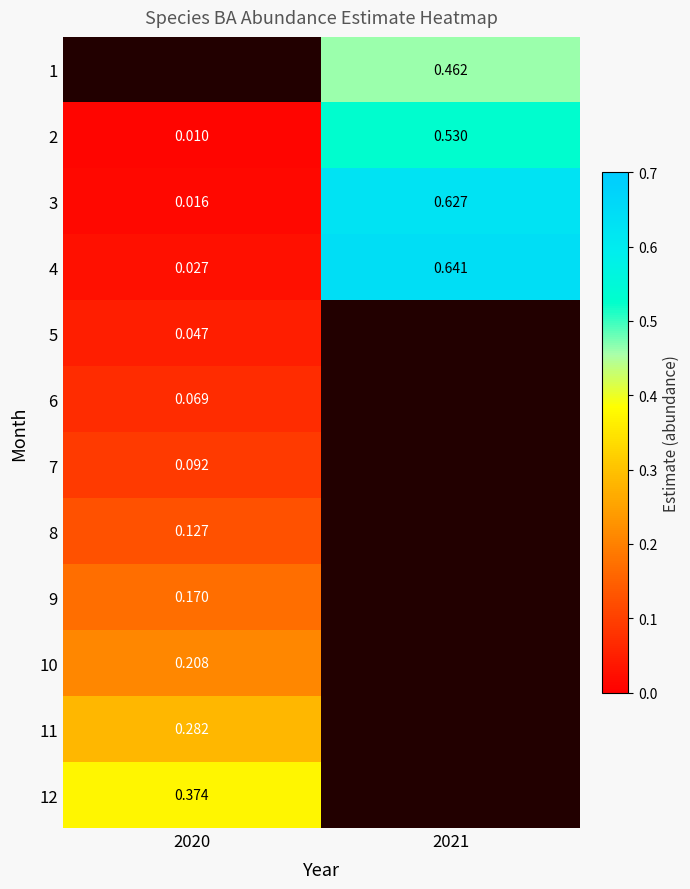

Is the value of 3 at 2021 greater than the value of 8 at 2020?

Yes